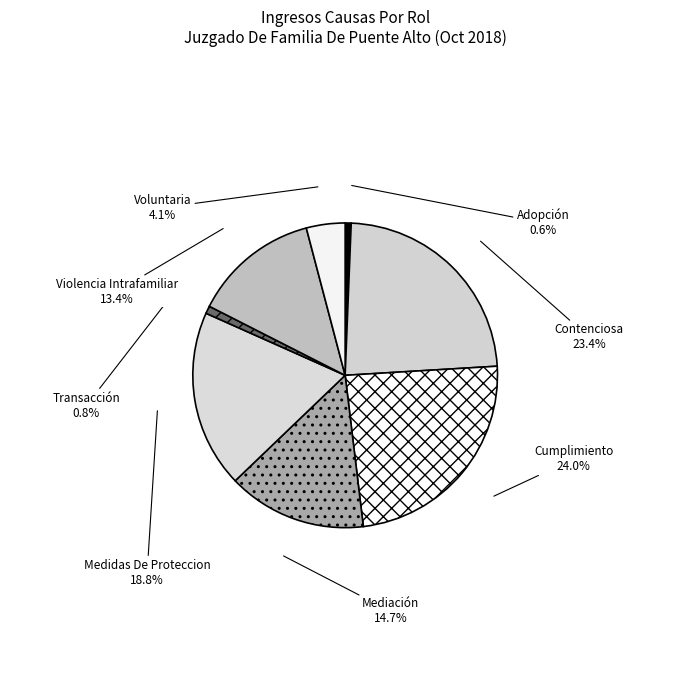

What is the ratio of the value at Violencia Intrafamiliar to the value at Cumplimiento?

0.6